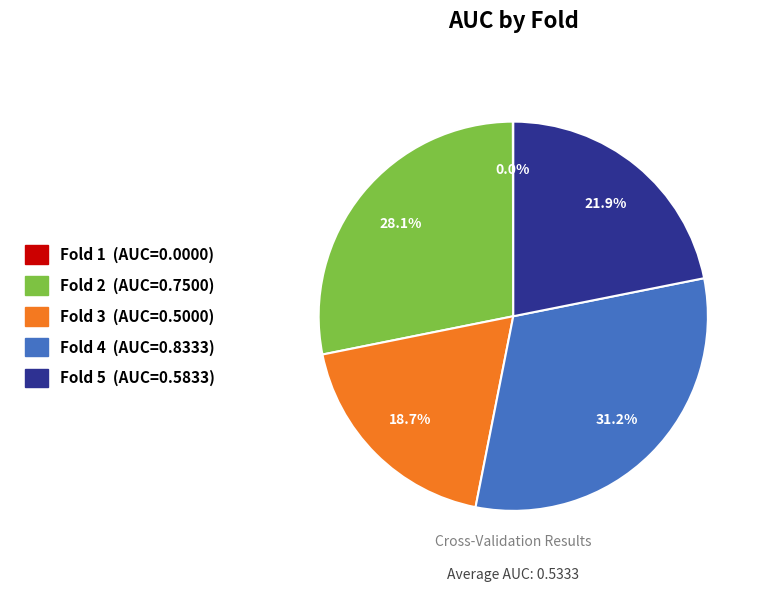

To the nearest percent, what is the difference between the largest and smallest slice percentages?

31%